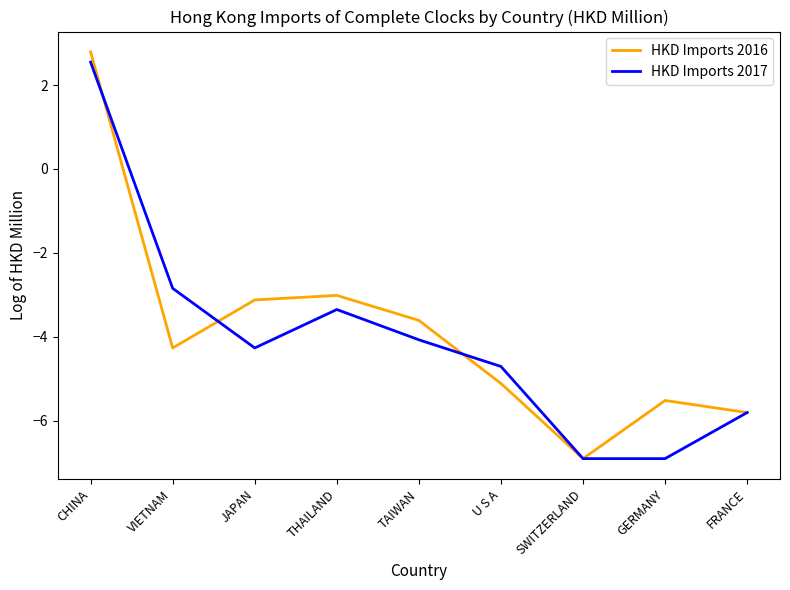

Which series has the largest total across all categories?

HKD Imports 2016